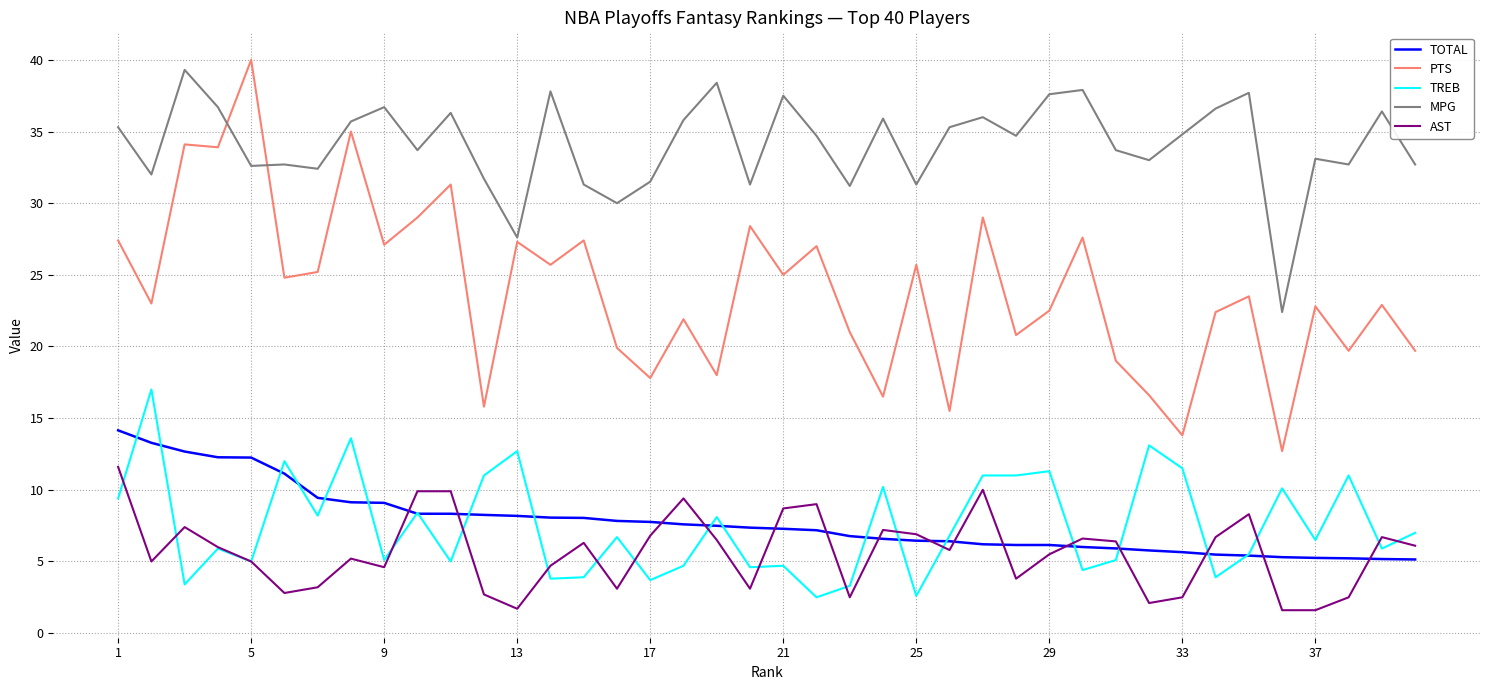

True or false: PTS and AST intersect in this chart.

False